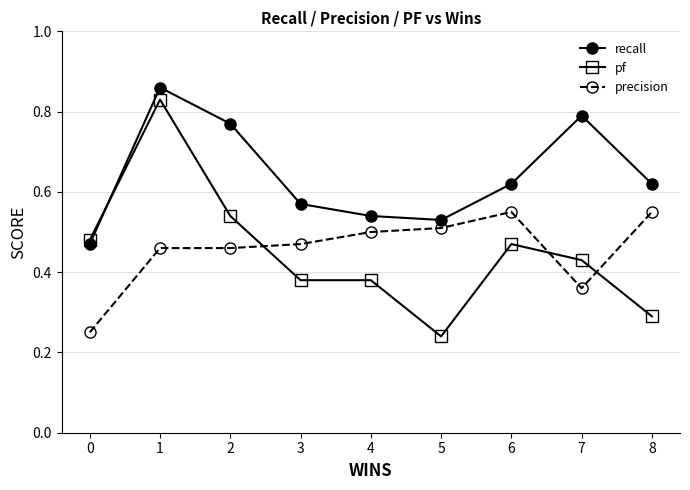

Does the chart display data point markers on the line(s)?

Yes